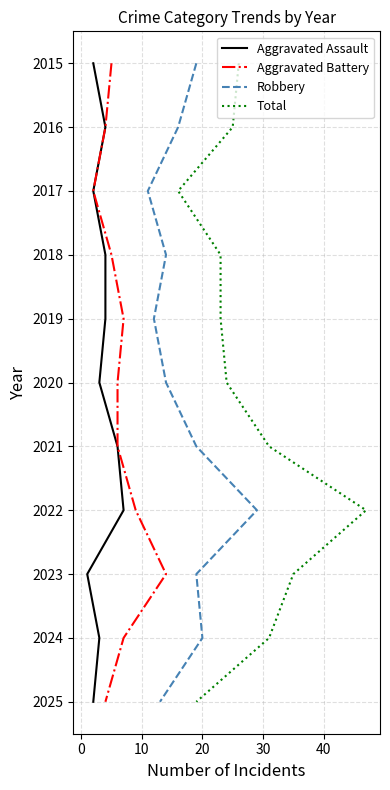

Is the value of Aggravated Battery at 7 greater than the value of Aggravated Assault at 20?

Yes